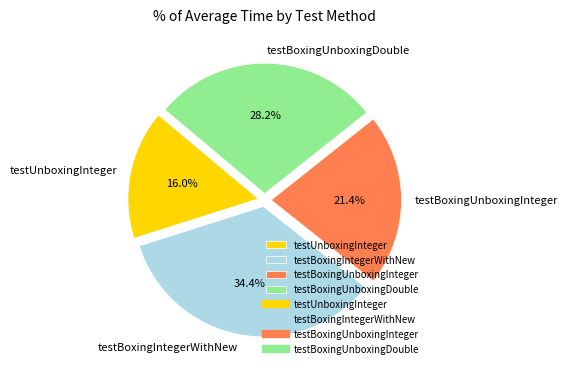

Which has a higher value, testBoxingIntegerWithNew or testBoxingUnboxingDouble?

testBoxingIntegerWithNew